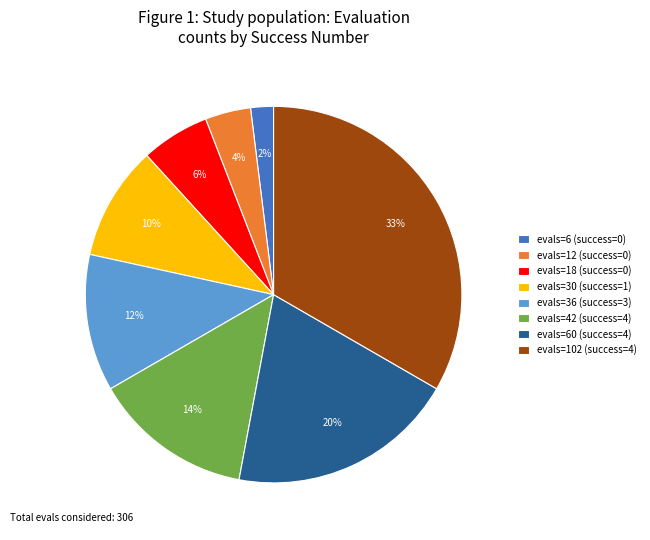

Between evals=30 (success=1) and evals=18 (success=0), which is larger?

evals=30 (success=1)